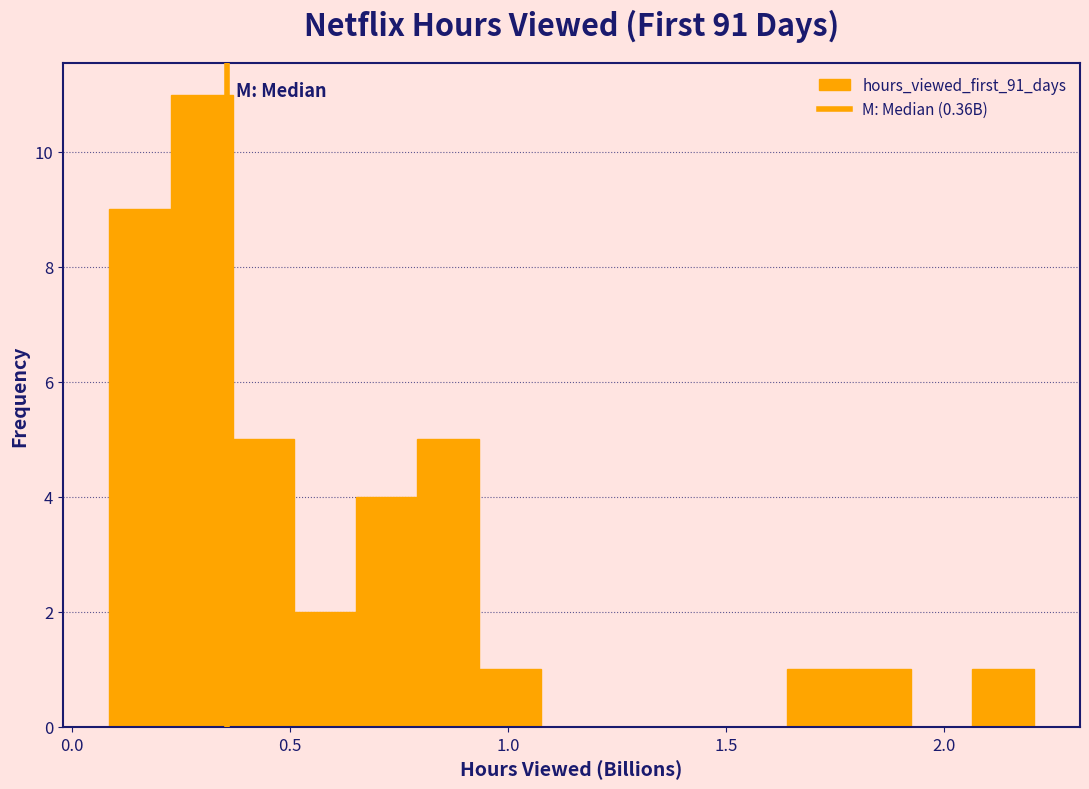

Around what value on the x-axis is the tallest bar? Give the approximate position of its centre, as read against the axis.

0.30